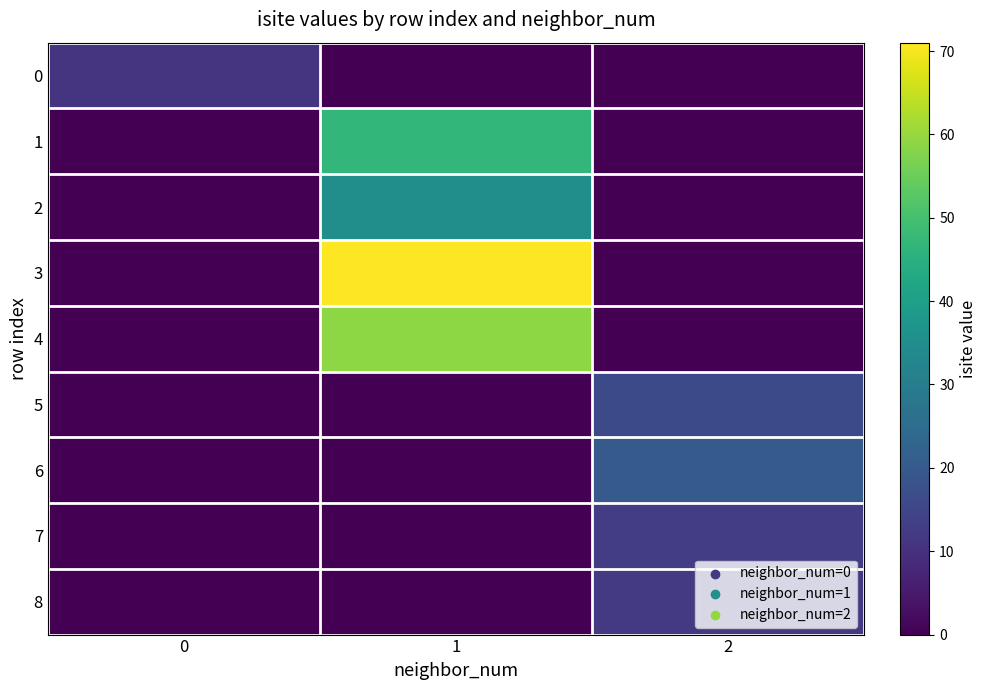

How many series are shown in this chart?

9